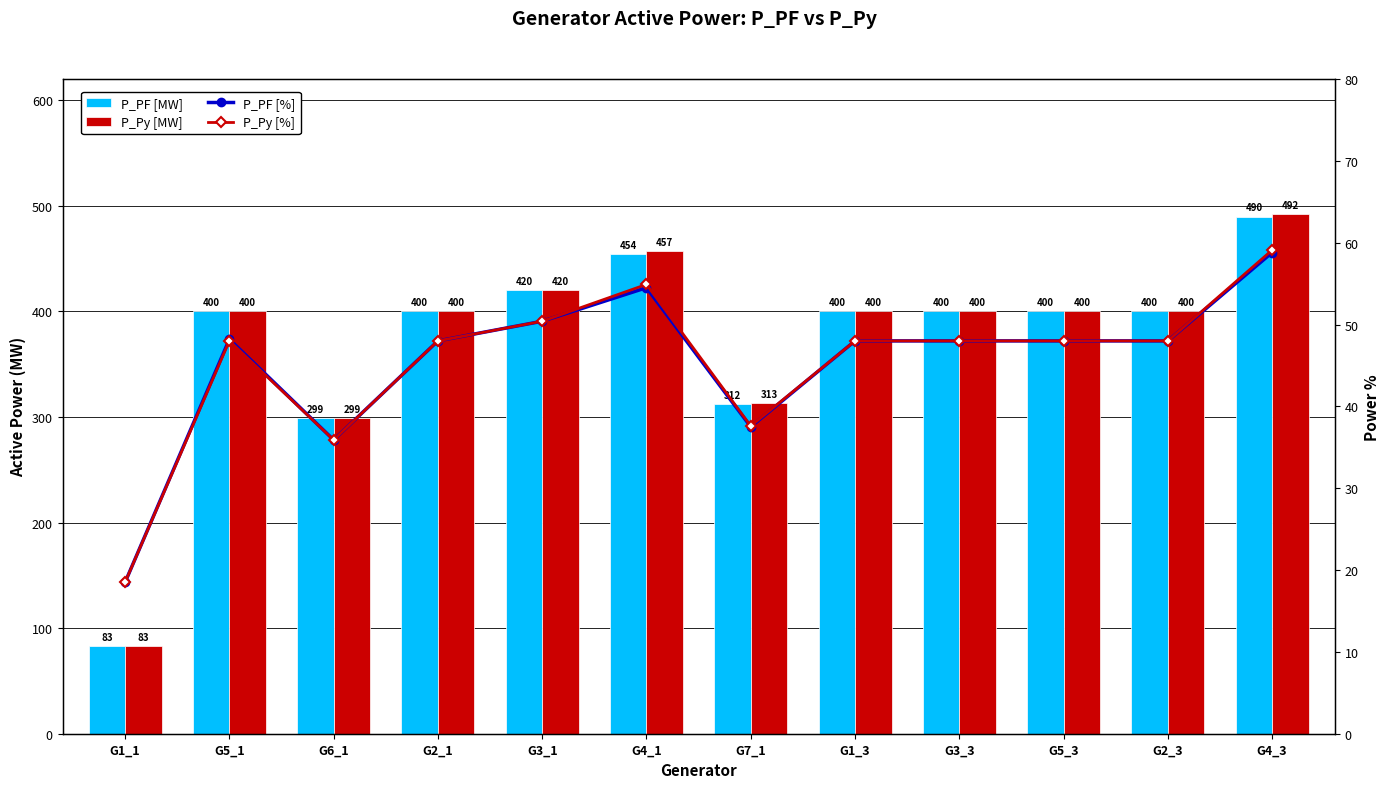

Between G2_1 and G1_3, which series saw the biggest shift?

P_PF [MW]